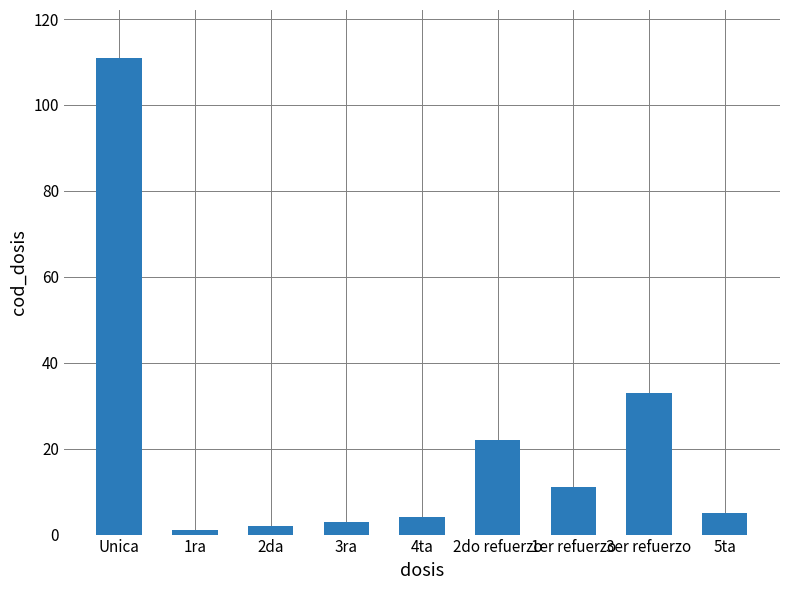

Which label corresponds to the largest value in the chart?

Unica